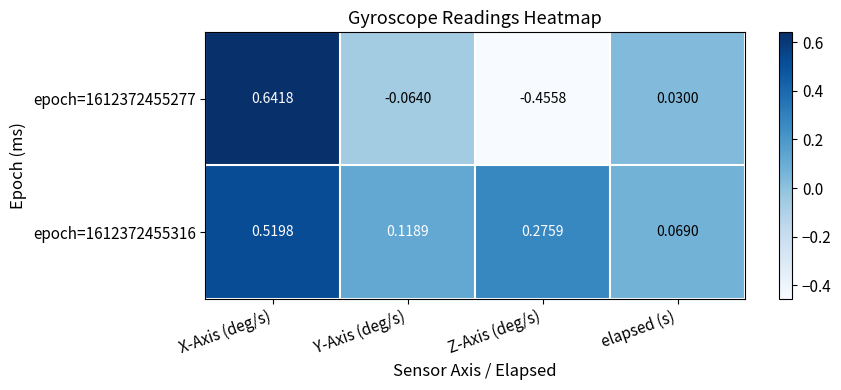

At which category is the sum across all series the highest?

X-Axis (deg/s)